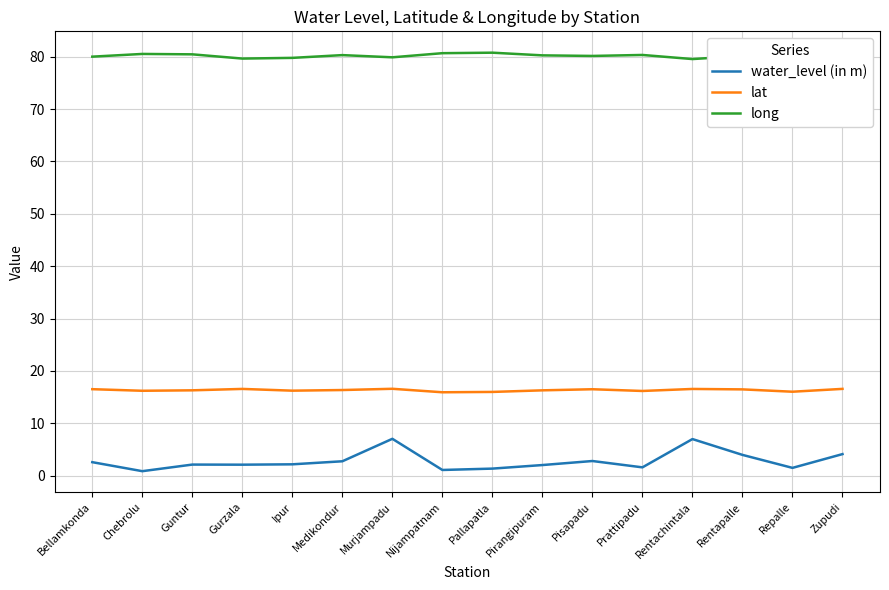

Which has a higher value, Pirangipuram or Pisapadu?

Pisapadu